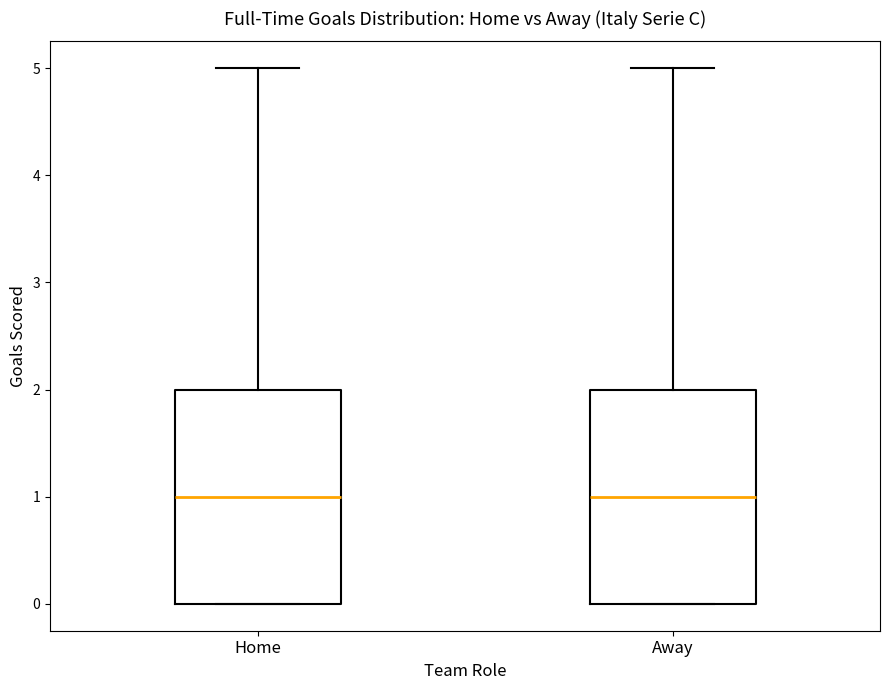

Reading left to right, transcribe this box plot: for each box, give where its median line is, the range the box spans, and where its two whiskers end, as read against the y-axis. The values are not printed on the chart, so give them approximately, as read against the axis.

Home: median 1, box 0 to 2, whiskers 0 to 5
Away: median 1, box 0 to 2, whiskers 0 to 5